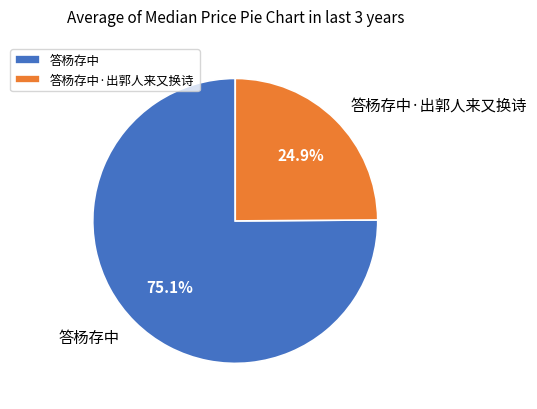

How many slices are in this pie chart?

2